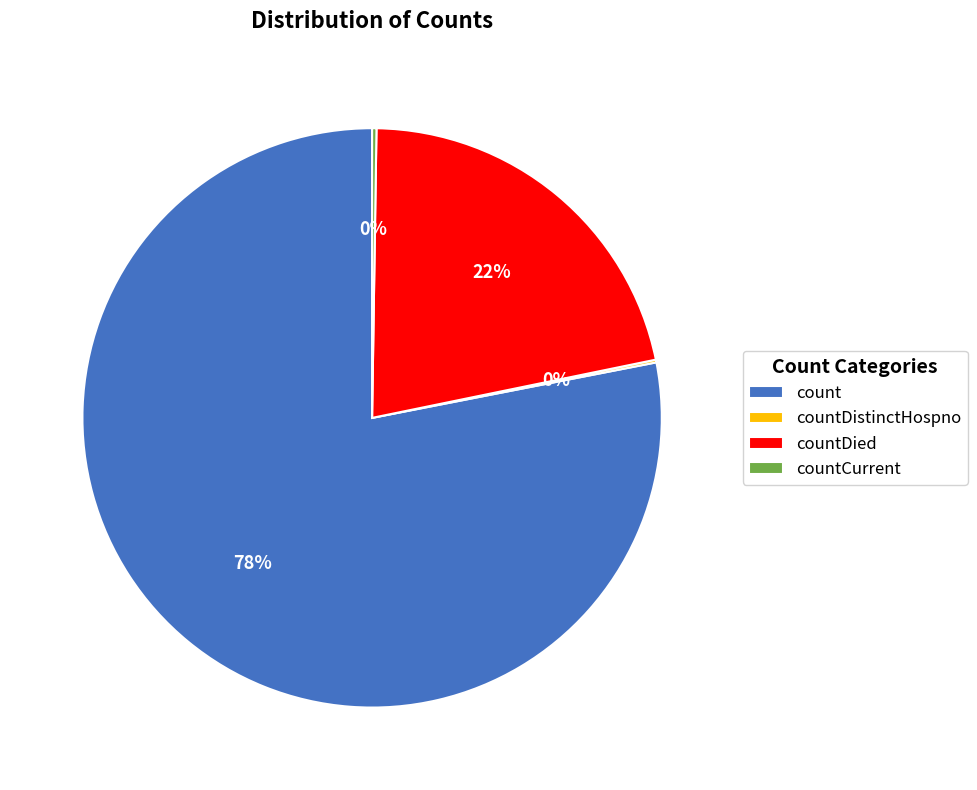

What is the largest slice in the pie chart?

count